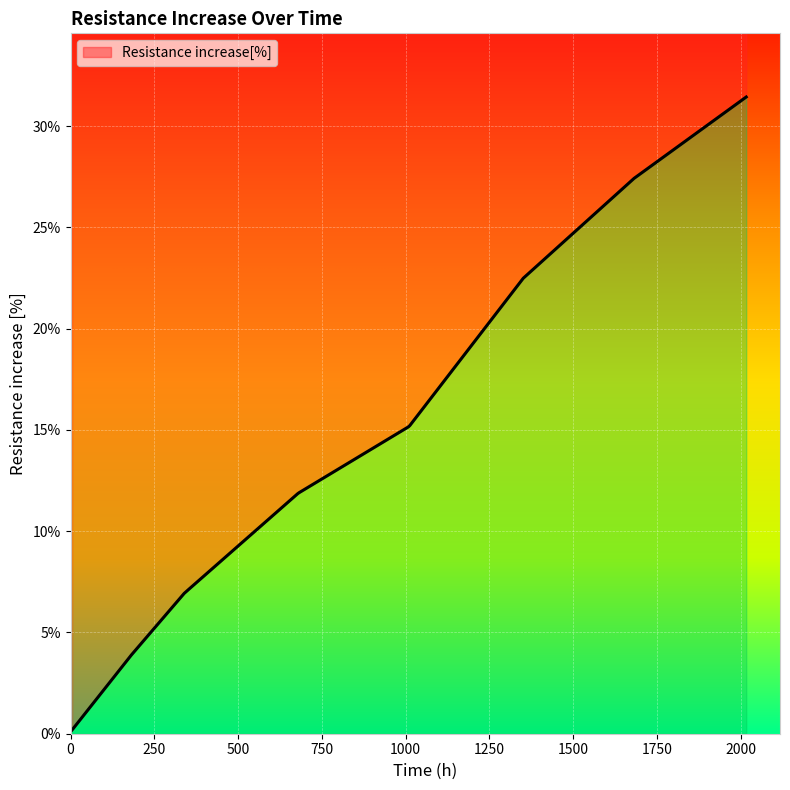

Rank the categories by value from highest to lowest.

7, 6, 5, 4, 3, 2, 1, 0